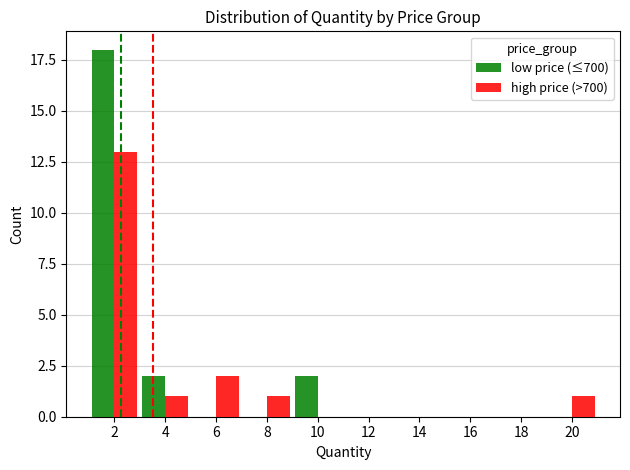

Reading right to left, extract all data points from this chart.

low price (≤700): 0	0	0	0	0	2	0	0	2	18
high price (>700): 1	0	0	0	0	0	1	2	1	13